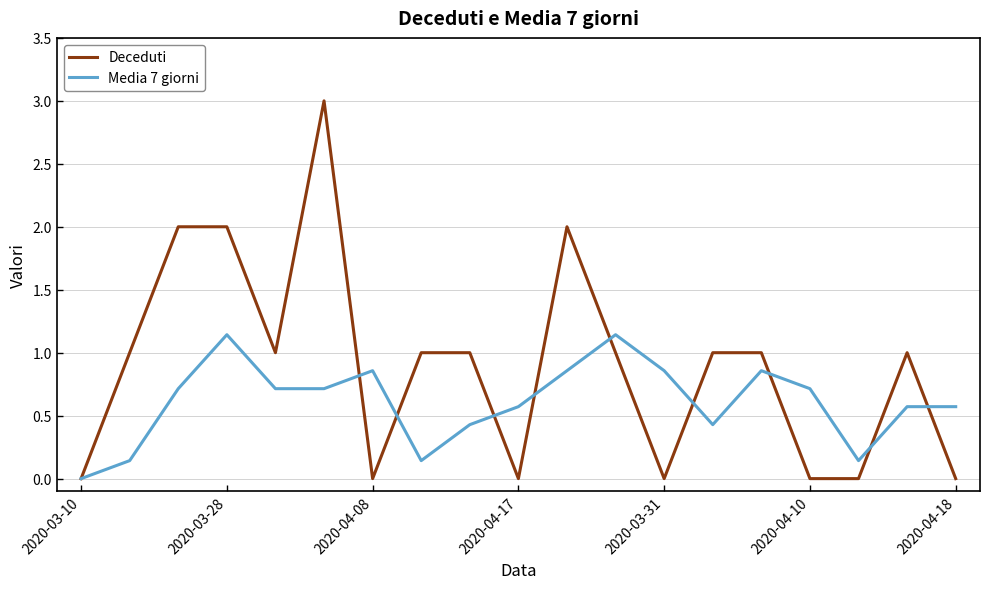

What is the greatest value displayed?

3.0